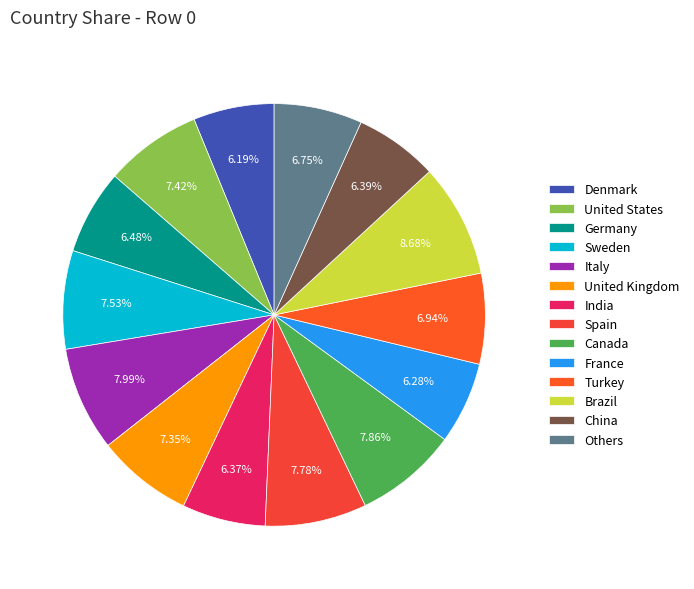

Does any single category account for the majority?

No